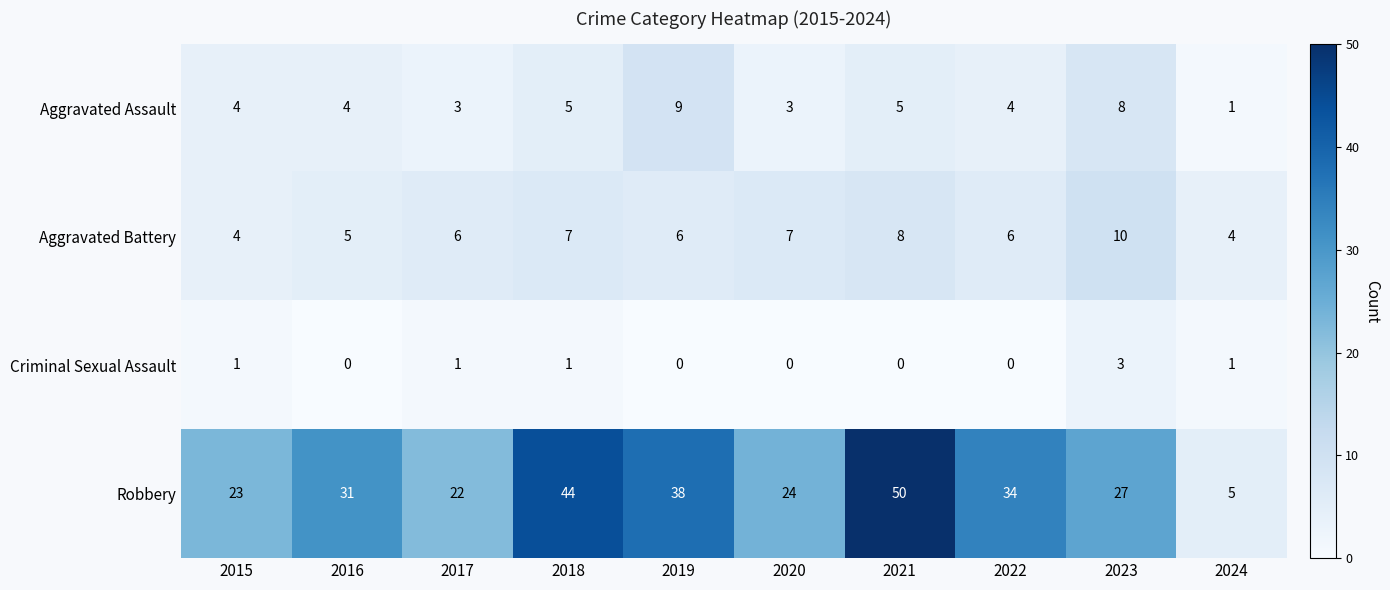

Which series changed the most between 2016 and 2018?

Robbery